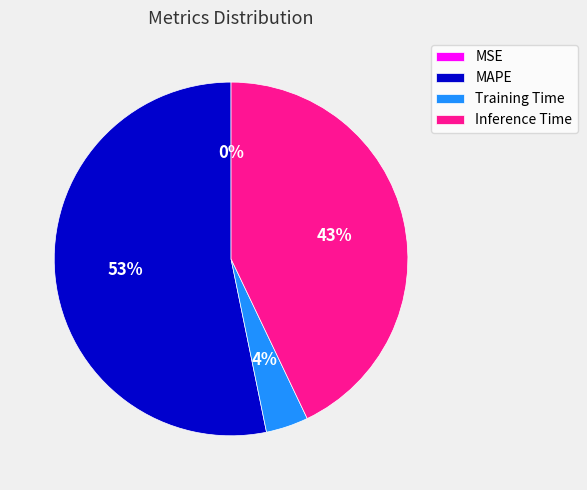

What percentage is the Training Time slice, to the nearest percent?

4%